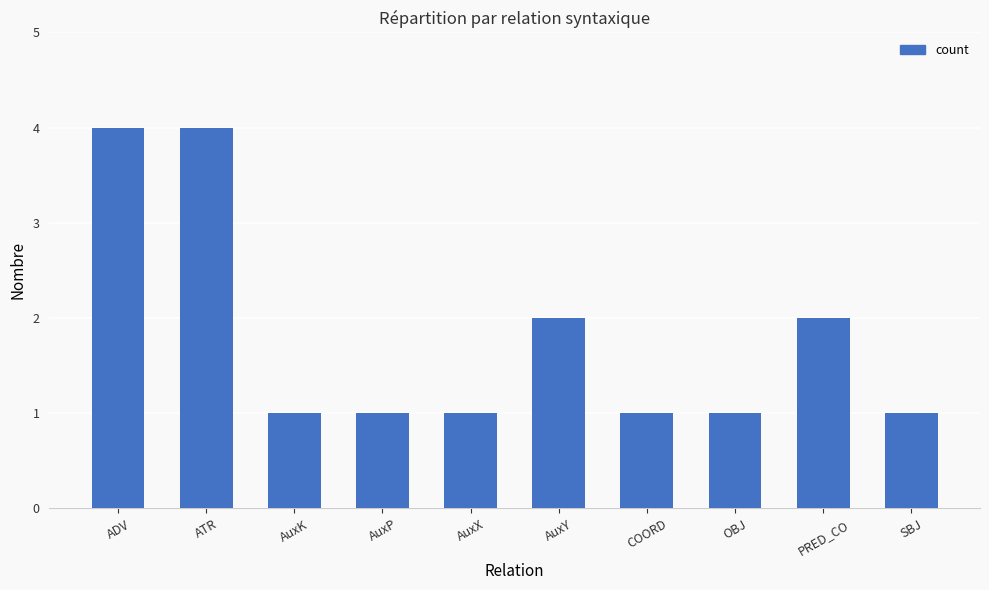

Reading left to right, list all the values displayed in this chart.

ADV=4	ATR=4	AuxK=1	AuxP=1	AuxX=1	AuxY=2	COORD=1	OBJ=1	PRED_CO=2	SBJ=1